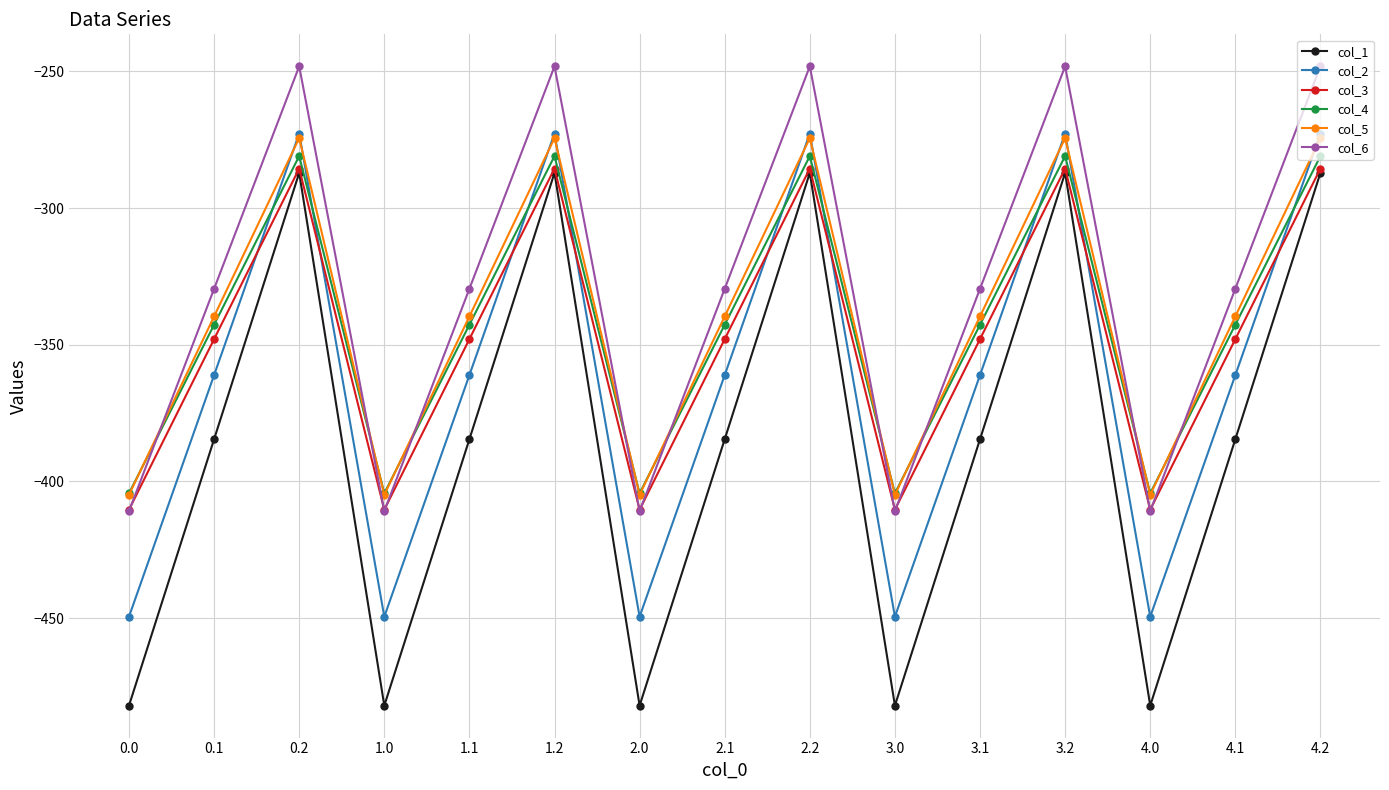

Reading left to right, list all the values displayed in this chart.

col_1: -482.0	-384.6	-287.1	-482.0	-384.6	-287.1	-482.0	-384.6	-287.1	-482.0	-384.6	-287.1	-482.0	-384.6	-287.1
col_2: -449.5	-361.1	-272.7	-449.5	-361.1	-272.7	-449.5	-361.1	-272.7	-449.5	-361.1	-272.7	-449.5	-361.1	-272.7
col_3: -410.3	-347.9	-285.5	-410.3	-347.9	-285.5	-410.3	-347.9	-285.5	-410.3	-347.9	-285.5	-410.3	-347.9	-285.5
col_4: -404.4	-342.7	-281.0	-404.4	-342.7	-281.0	-404.4	-342.7	-281.0	-404.4	-342.7	-281.0	-404.4	-342.7	-281.0
col_5: -404.9	-339.6	-274.4	-404.9	-339.6	-274.4	-404.9	-339.6	-274.4	-404.9	-339.6	-274.4	-404.9	-339.6	-274.4
col_6: -410.8	-329.5	-248.1	-410.8	-329.5	-248.1	-410.8	-329.5	-248.1	-410.8	-329.5	-248.1	-410.8	-329.5	-248.1